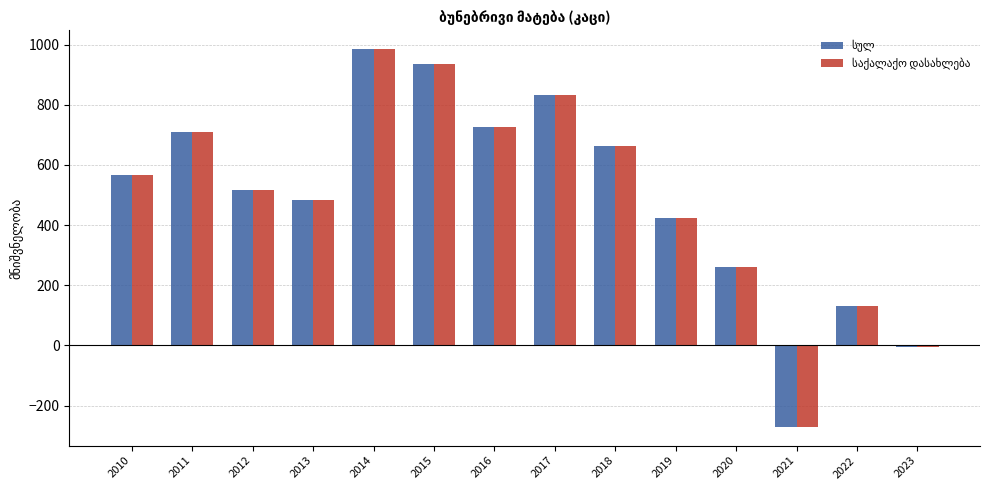

Which category has the lowest value across all series?

2021